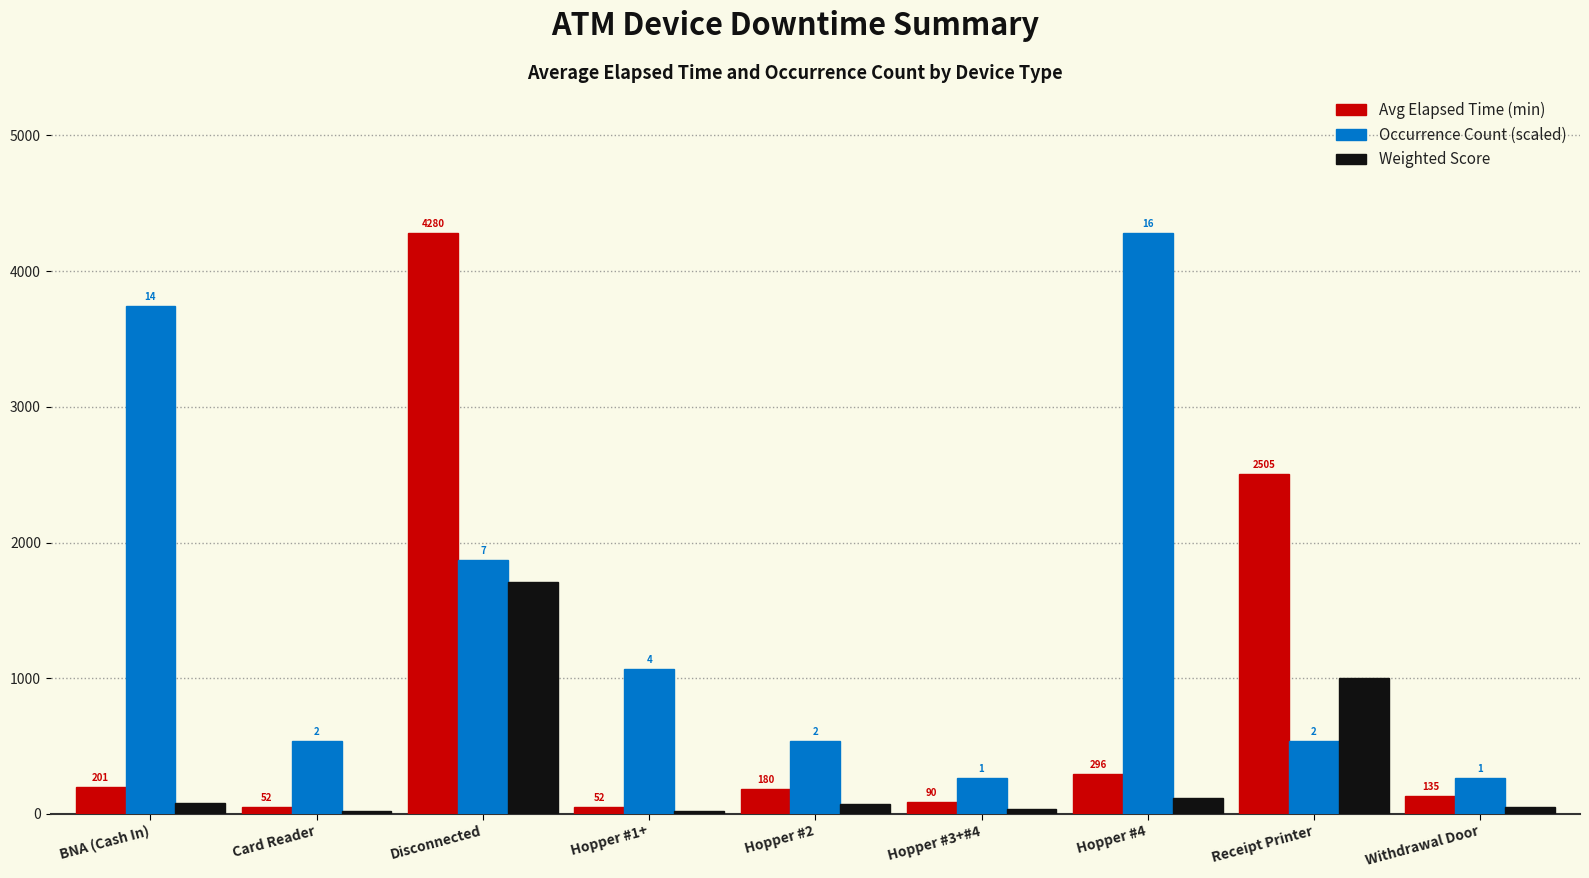

At which label does Occurrence Count (scaled) reach its minimum?

Hopper #3+#4